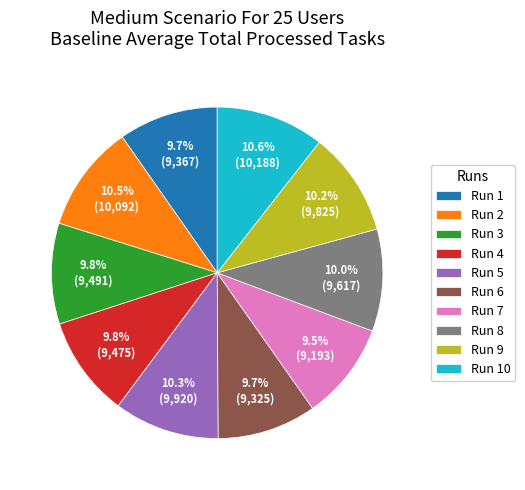

To the nearest percent, what is the difference between the Run 3 and Run 10 slice percentages?

1%